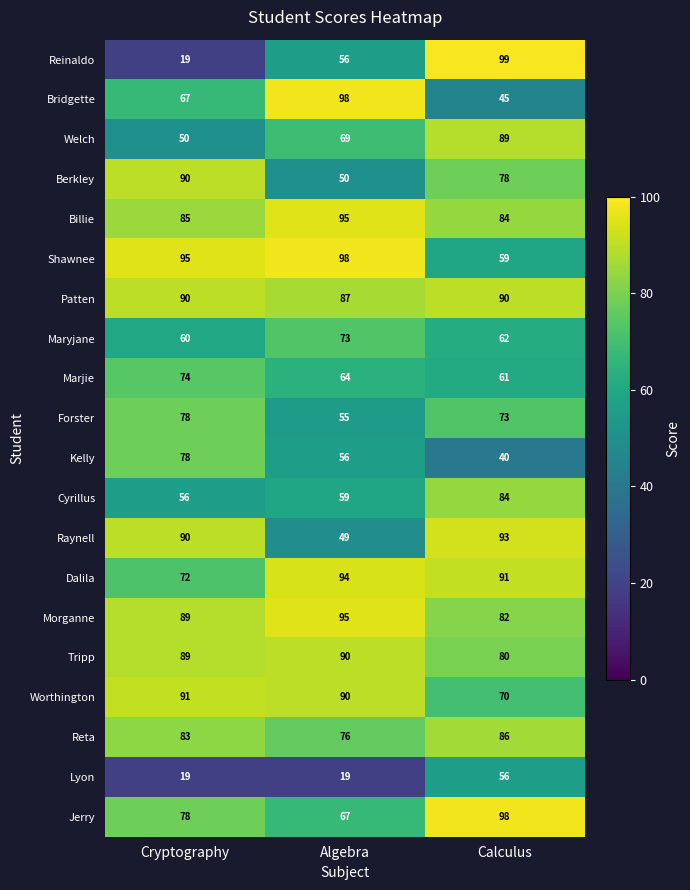

Between Cryptography and Algebra, which series saw the biggest shift?

Raynell